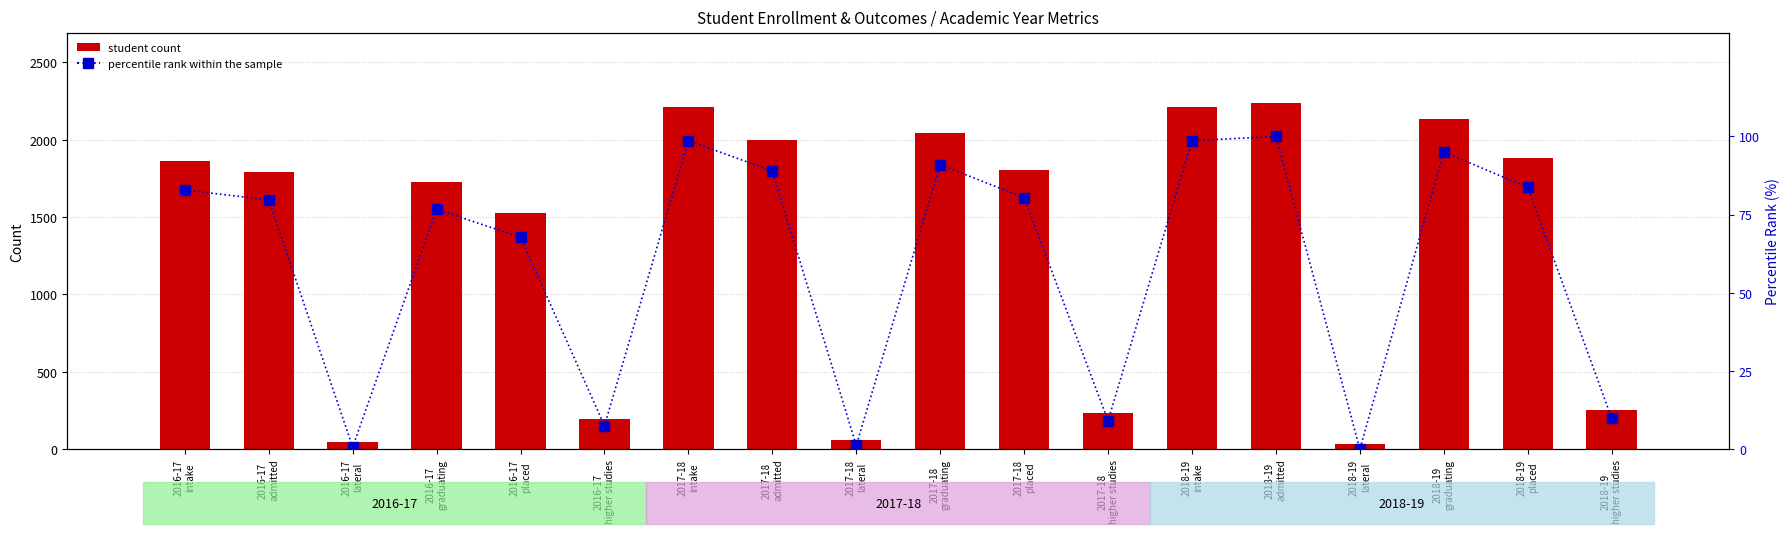

The student count series shows 47.0 at 2016-17
lateral. True or false?

True